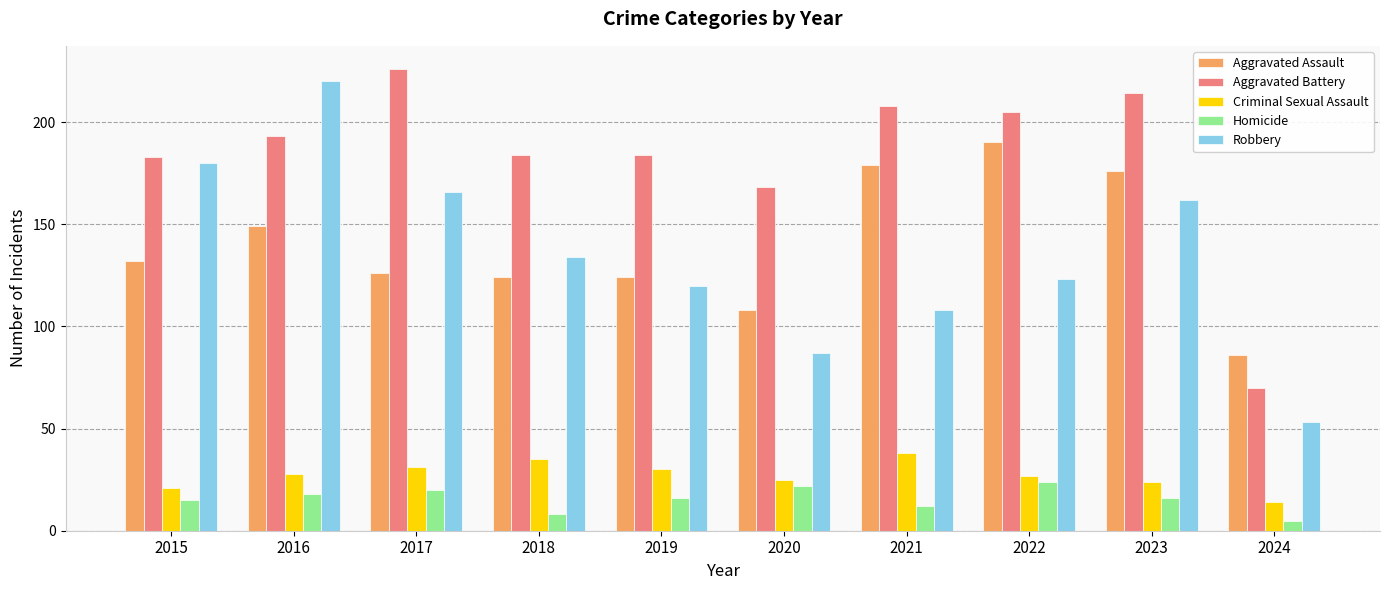

Is the value of Criminal Sexual Assault at 2024 greater than the value of Homicide at 2022?

No